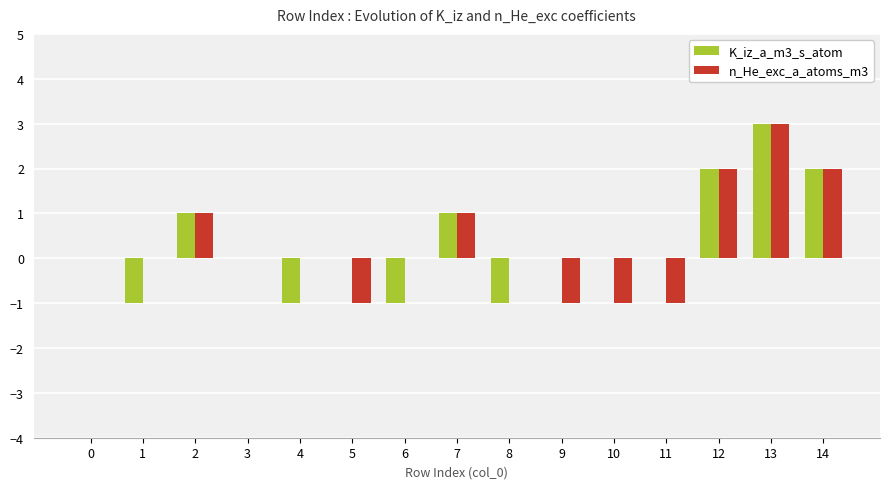

Count the number of categories in the chart.

15